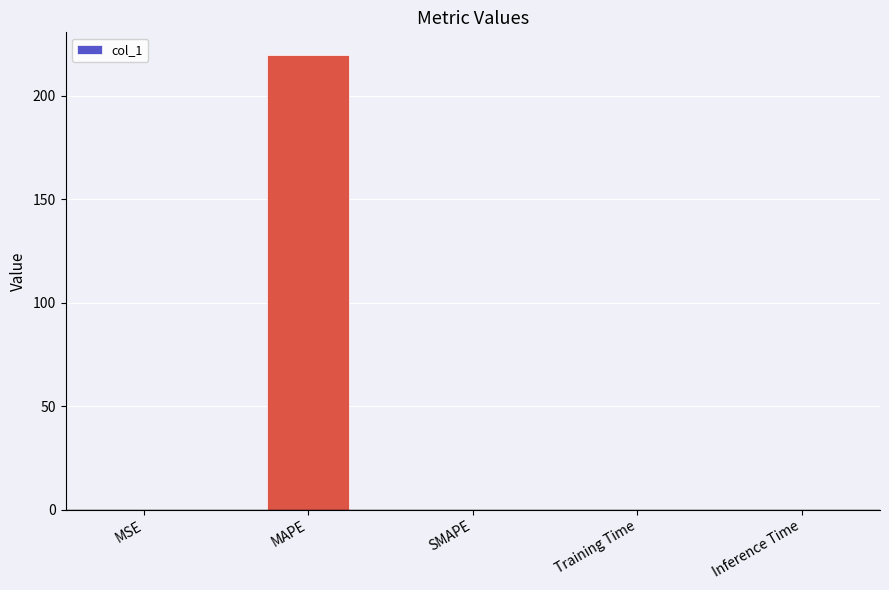

What is the average value?

43.9